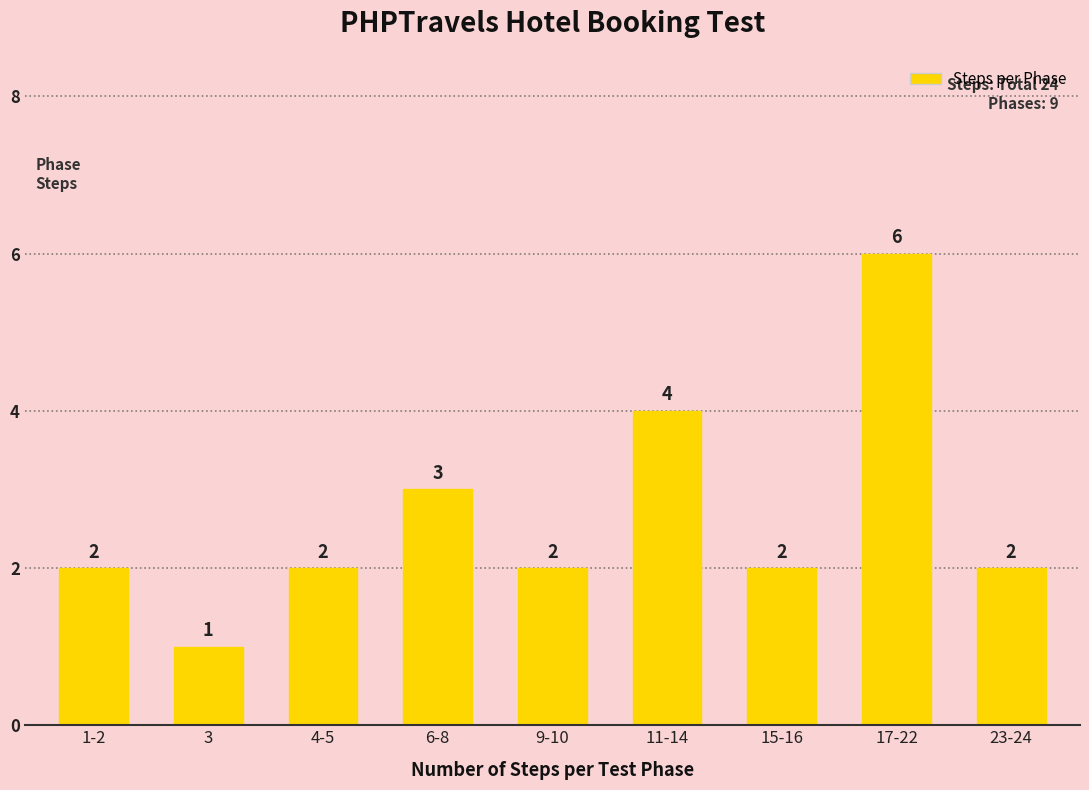

Read the value at 17-22.

6